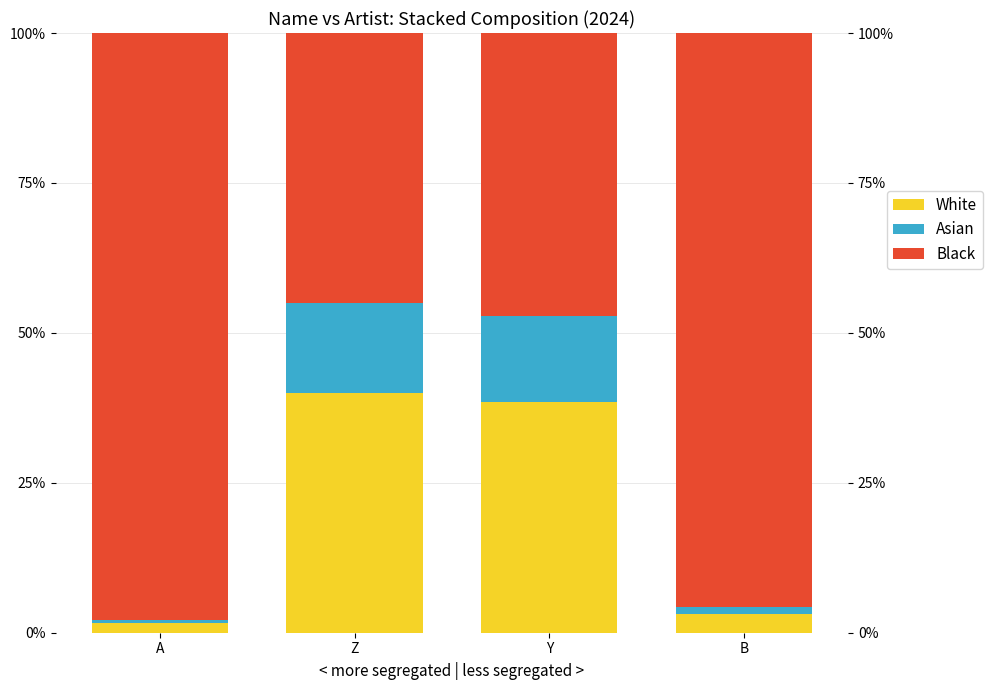

At which category does the chart reach its minimum across all series?

A